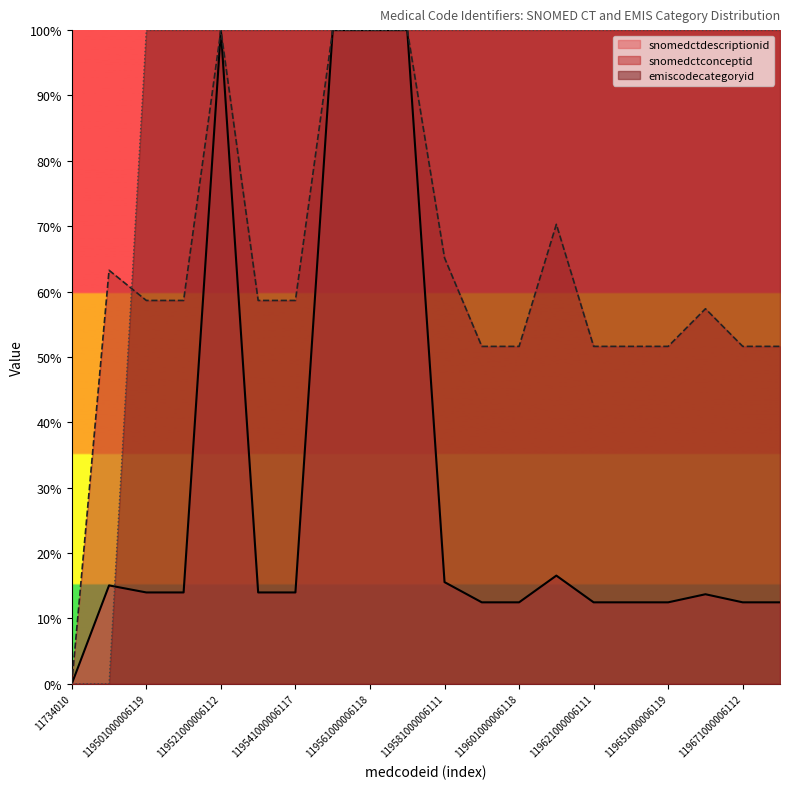

Which series has the largest total across all categories?

emiscodecategoryid